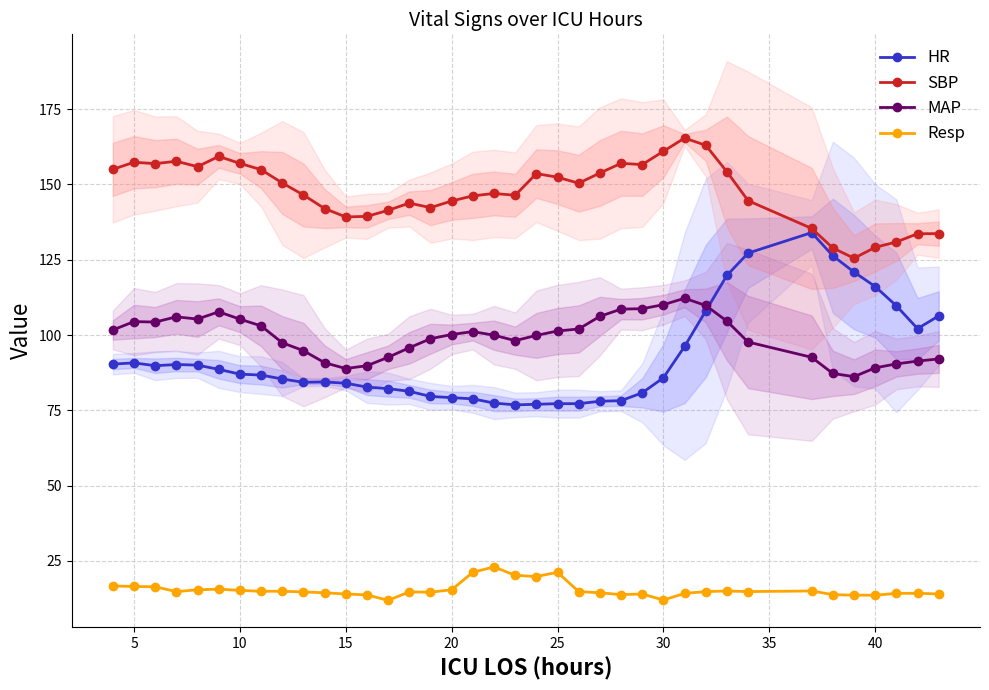

Count the number of categories in the chart.

38